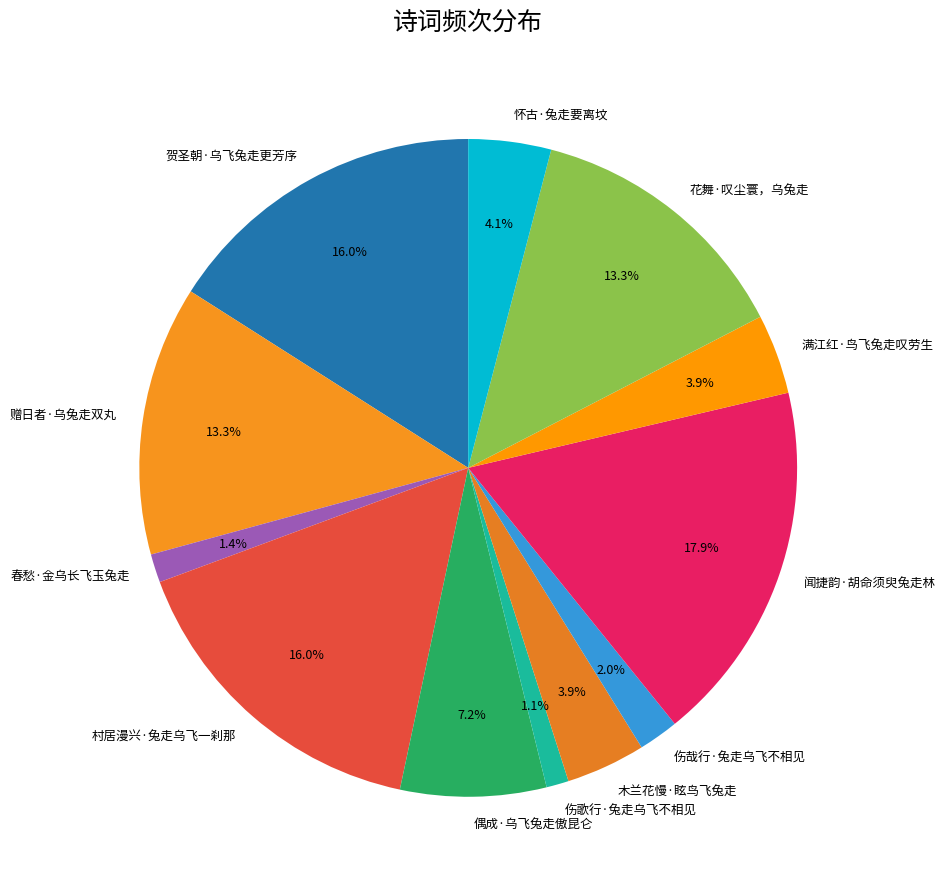

Combined, what portion of the pie is 伤歌行·兔走乌飞不相见 and 花舞·叹尘寰，乌兔走?

14.4%